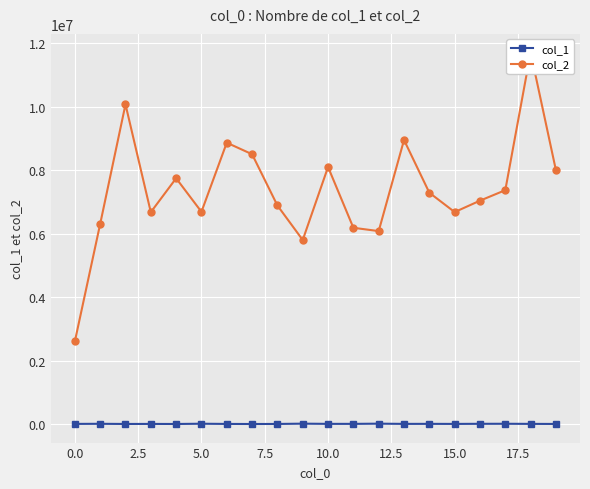

True or false: col_1 has more than 1 interior local peaks.

True